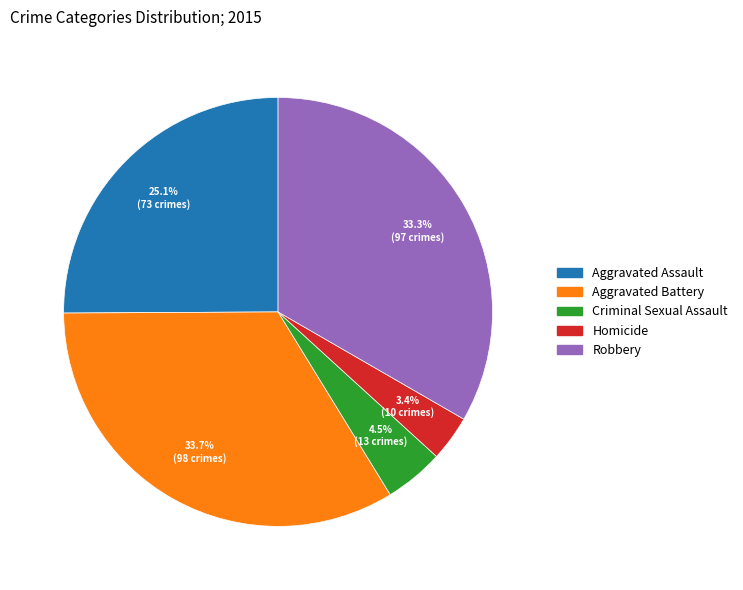

Between Homicide and Robbery, which is larger?

Robbery